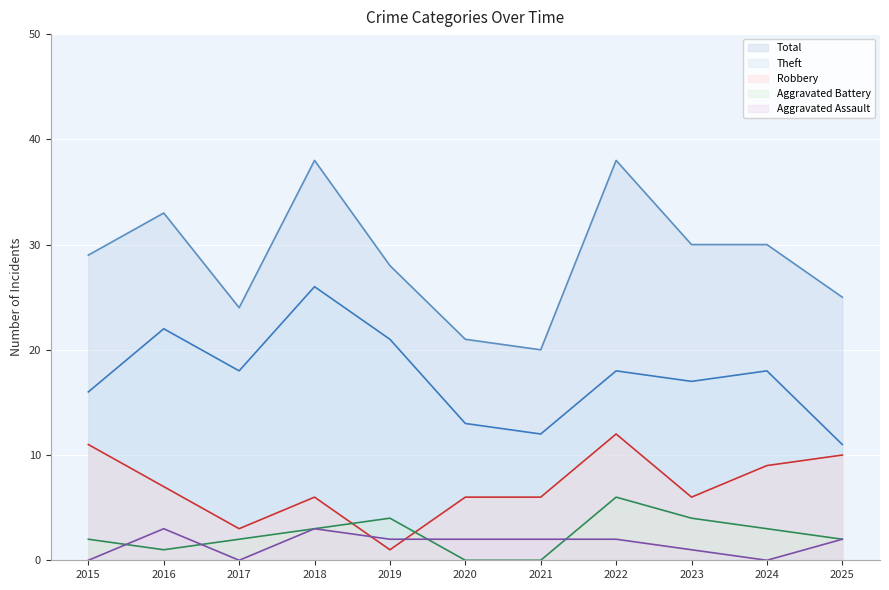

What is the value of the Total point at the 5th from the left?

28